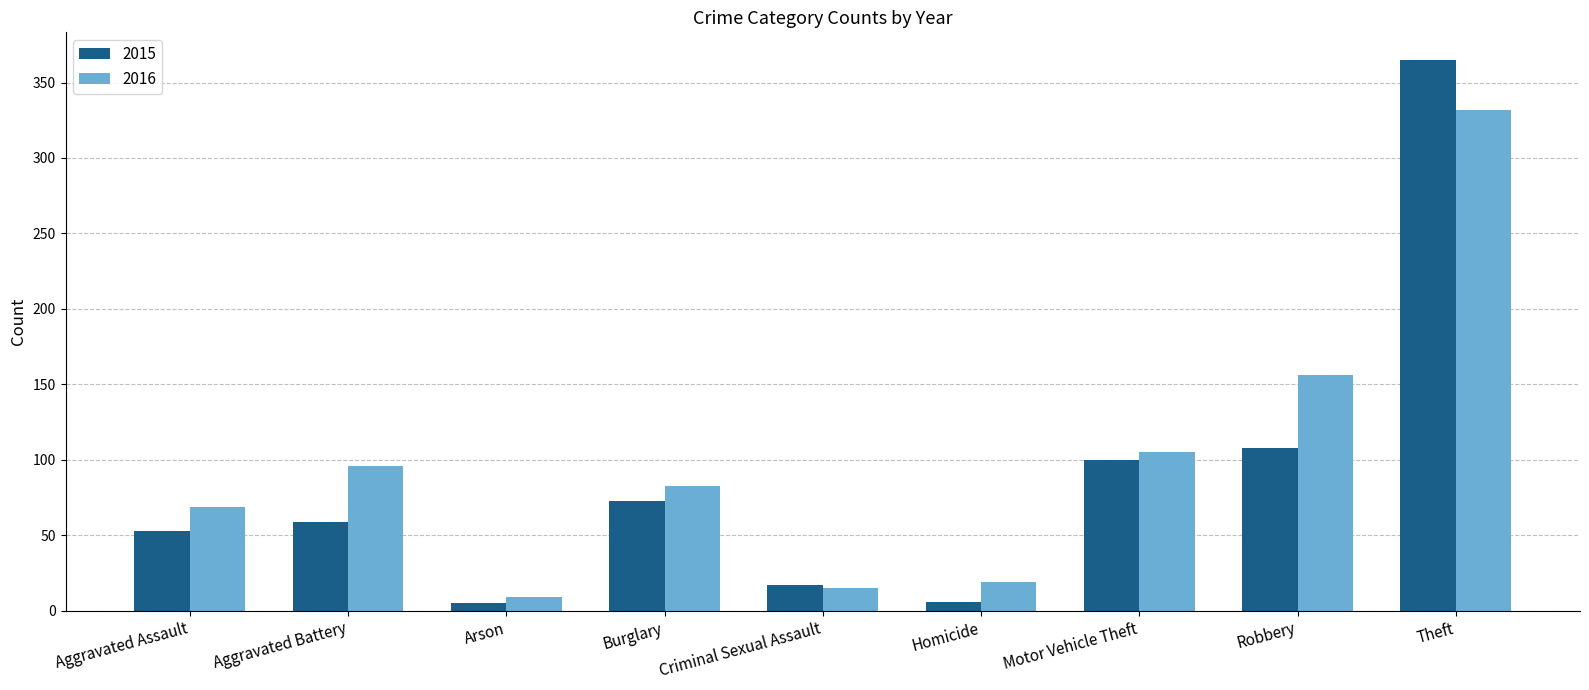

How many groups of bars are there?

9